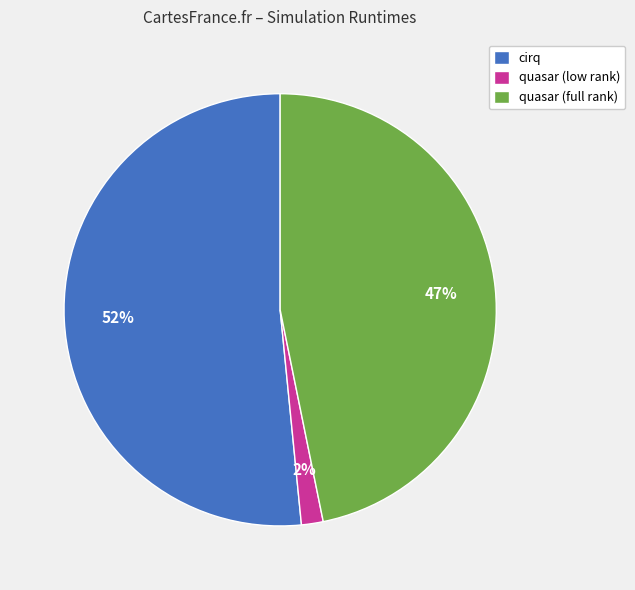

The quasar (full rank) slice represents 47% of the pie. True or false?

True